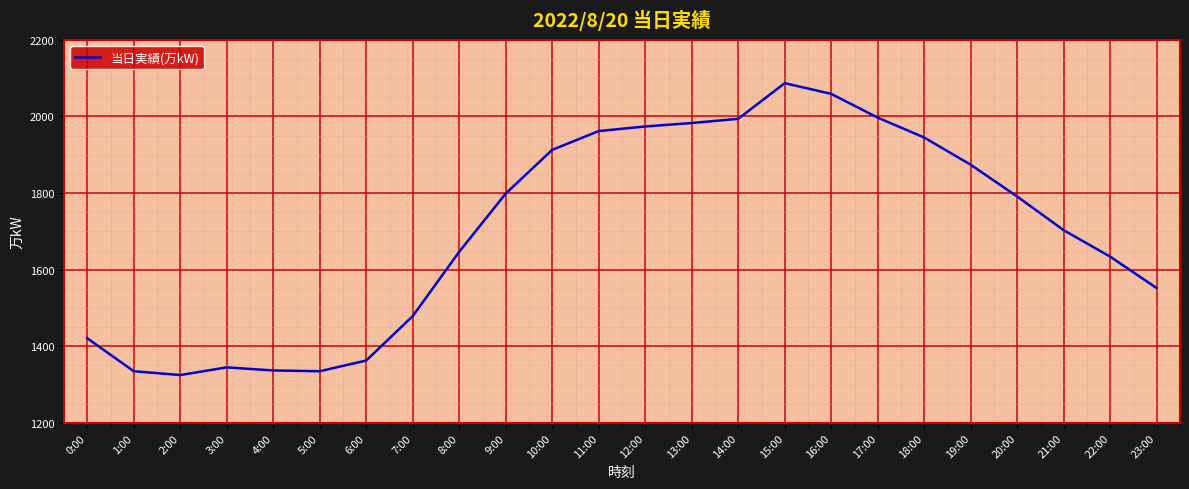

Is it true that the value at 16:00 is 2059?

True